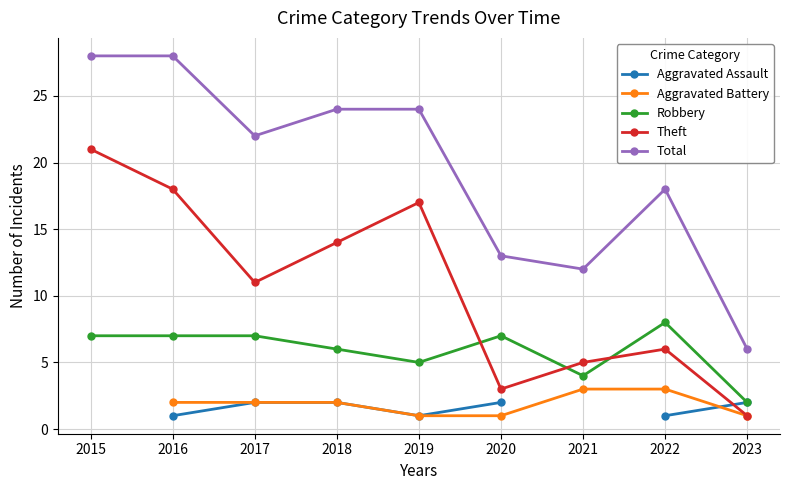

Which series has the largest total across all categories?

Total